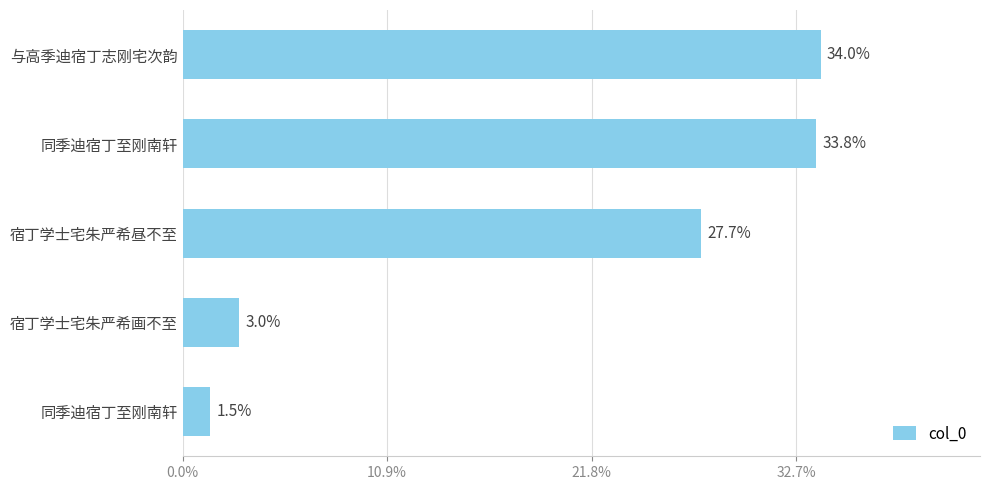

Are the bars grouped side by side (vs. stacked)?

No